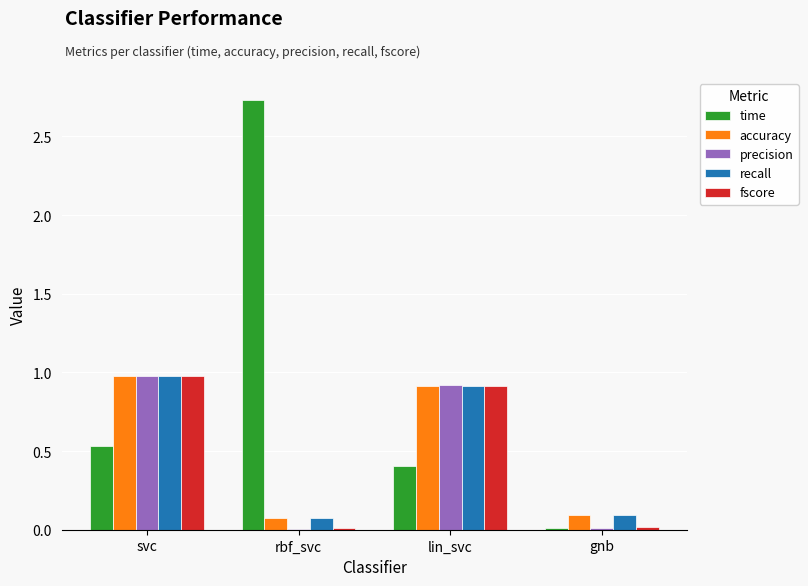

The value of precision at svc is 0.6. True or false?

False